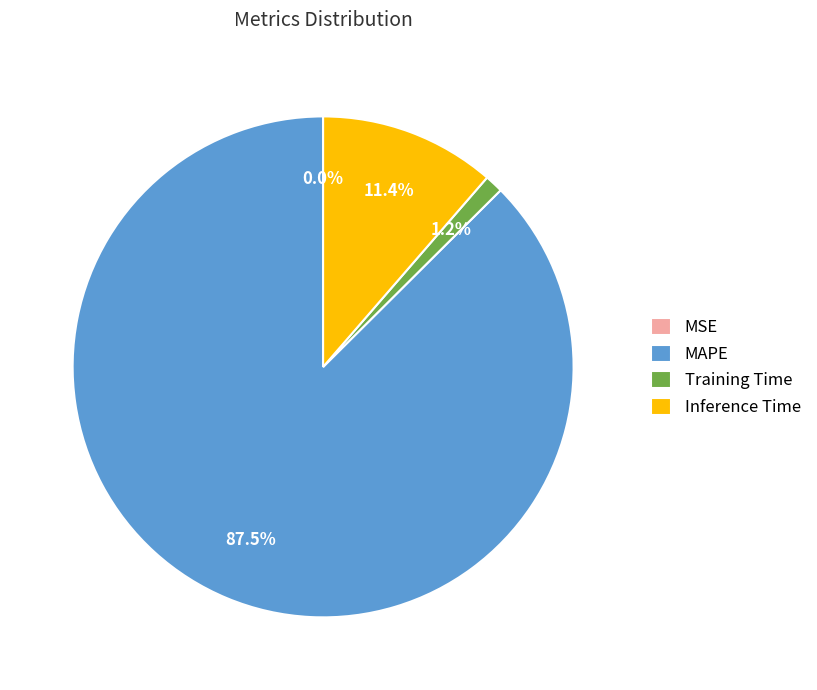

Which category has the biggest portion of the pie?

MAPE